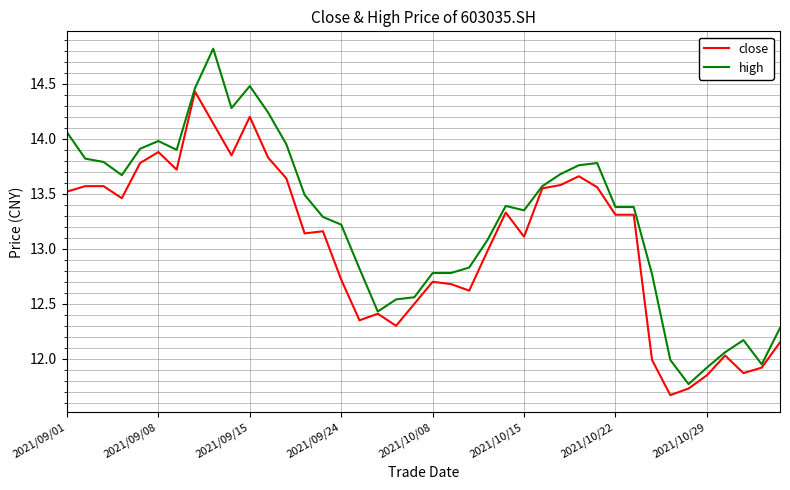

What is the minimum value shown in the chart?

11.7